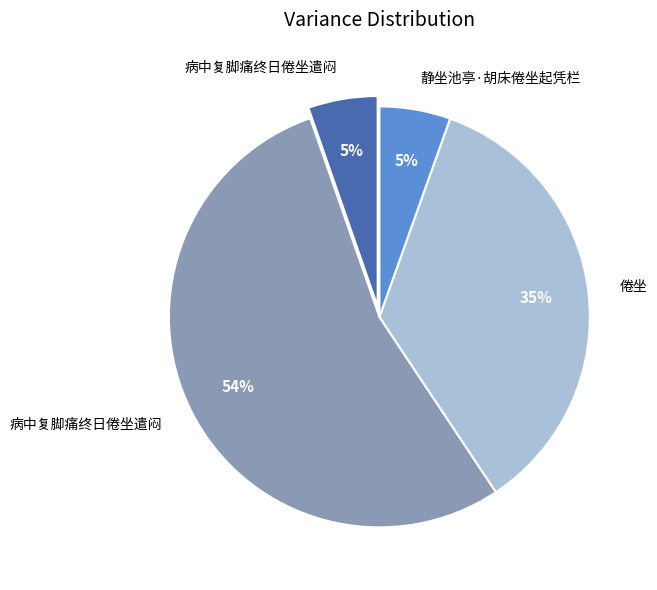

Does any single category account for the majority?

Yes